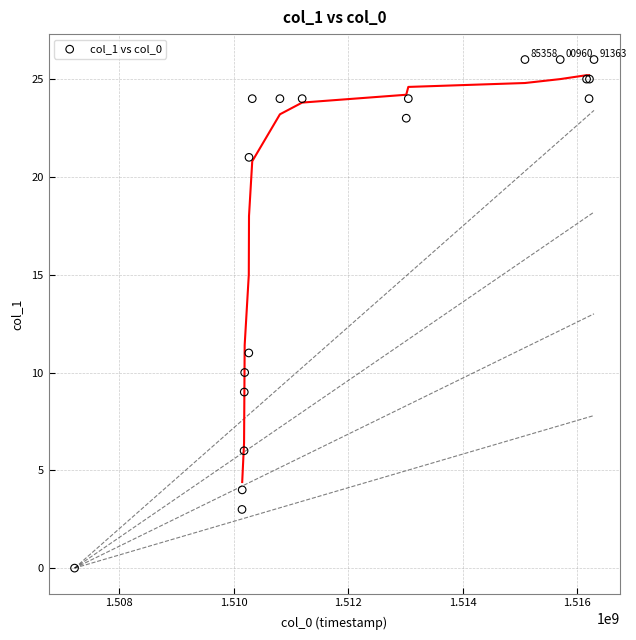

What Y value in the scatter plot is closest to 13?

11